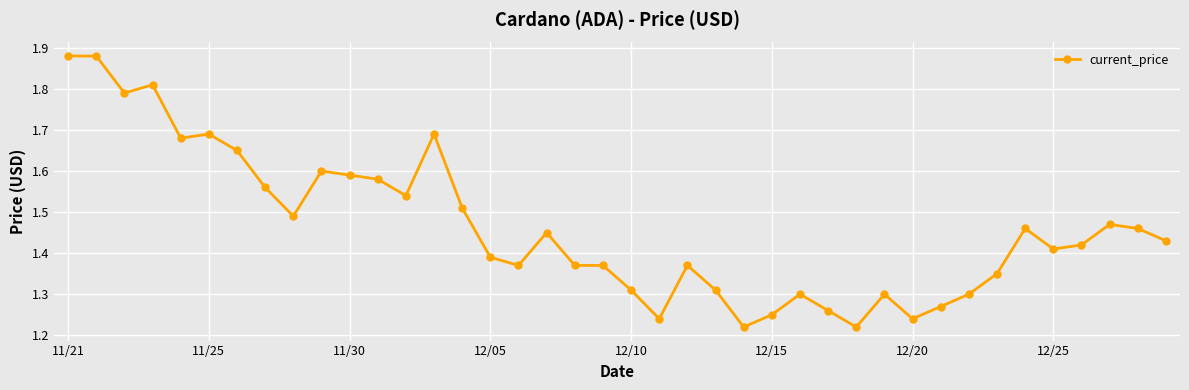

Count the values in the range 1 to 2.

40